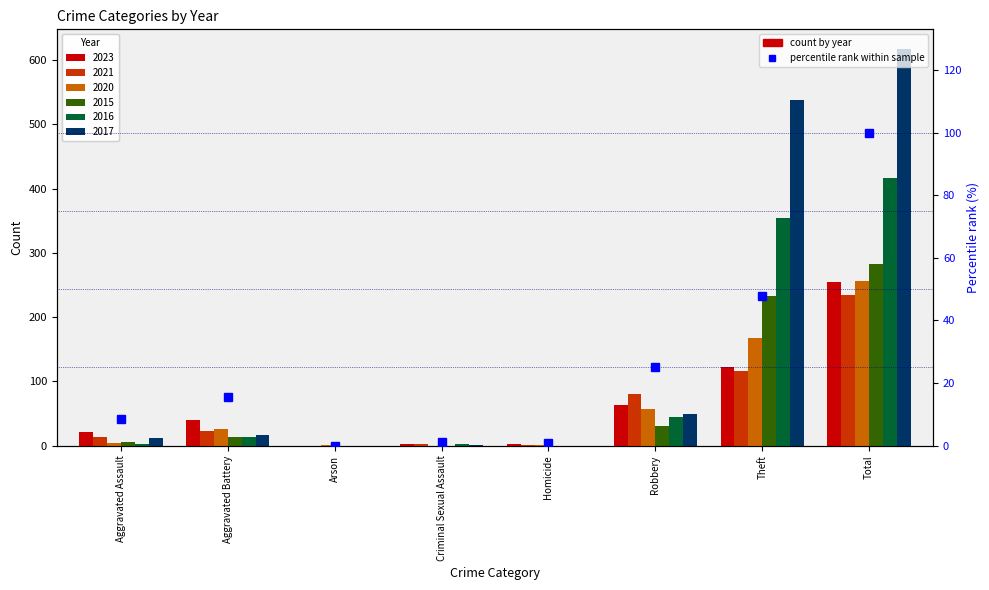

Rank the categories by value from highest to lowest.

Total, Theft, Robbery, Aggravated Battery, Aggravated Assault, Criminal Sexual Assault, Homicide, Arson